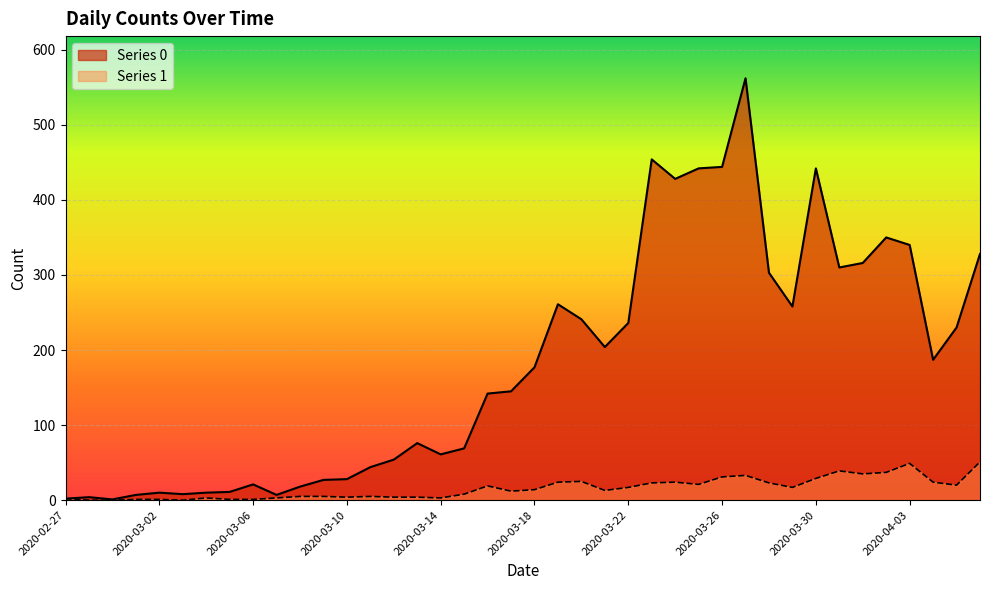

True or false: Series 1 and Series 0 intersect in this chart.

False